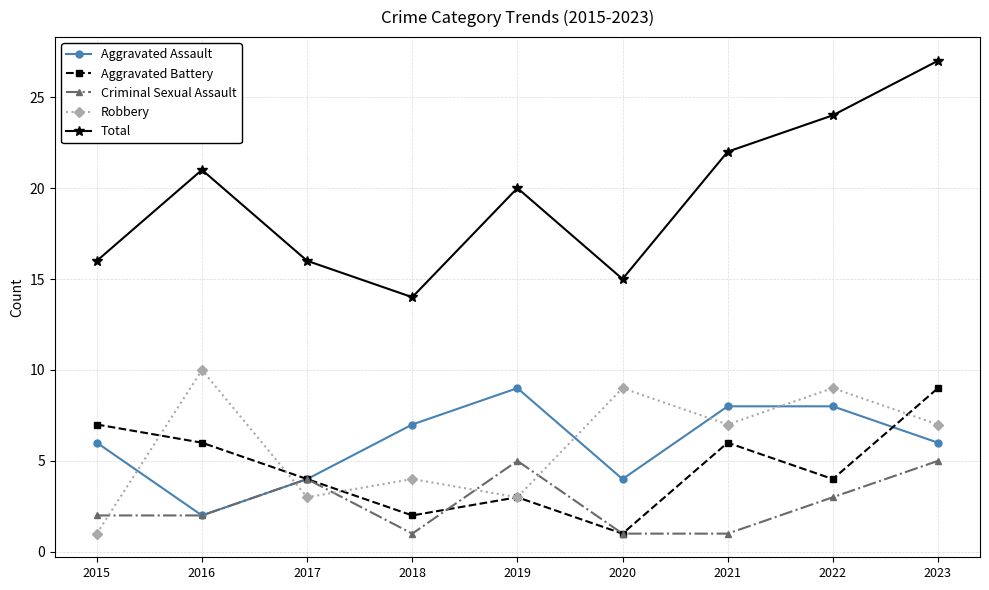

What is the approximate value of Aggravated Assault at 2016?

2